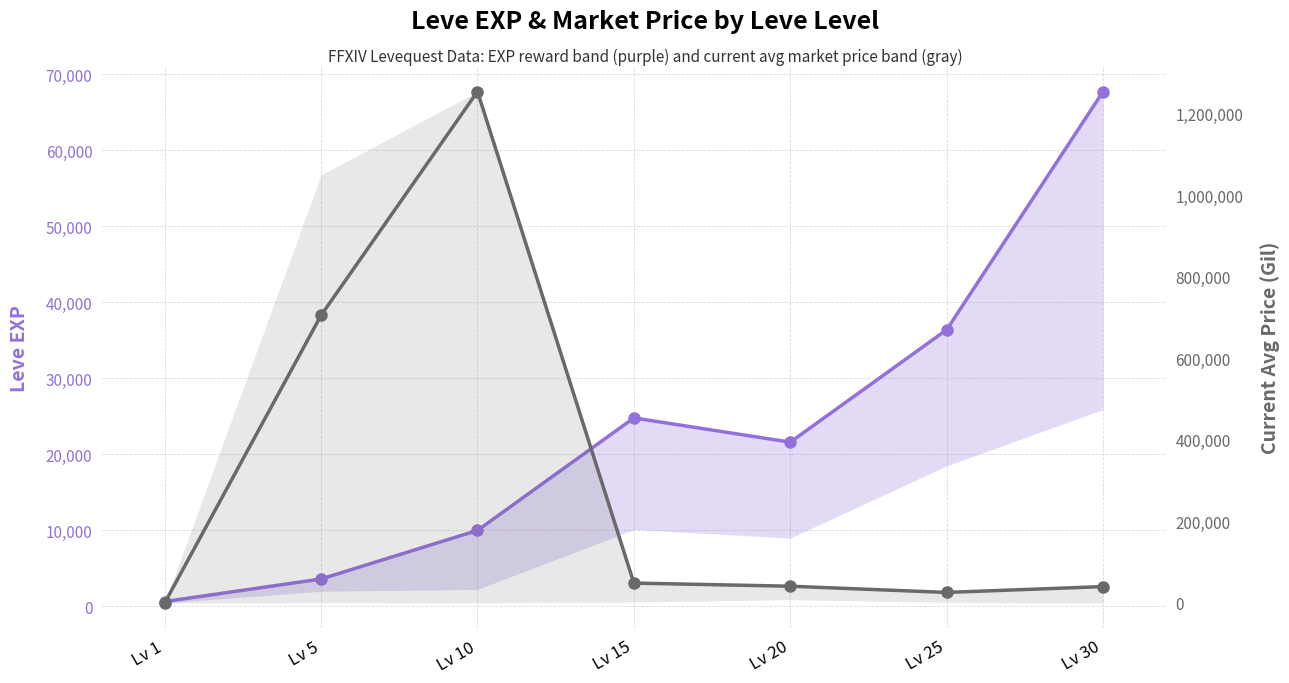

Rank the series by their average value, from lowest to highest.

Leve EXP, currentAveragePrice